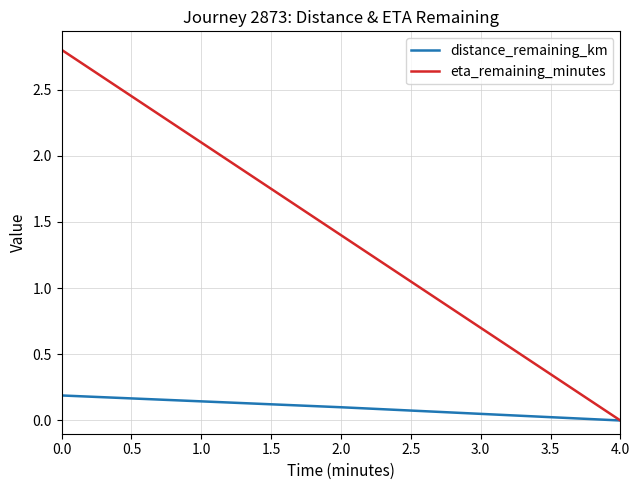

The distance_remaining_km series shows 0.0 at 4.0. True or false?

True